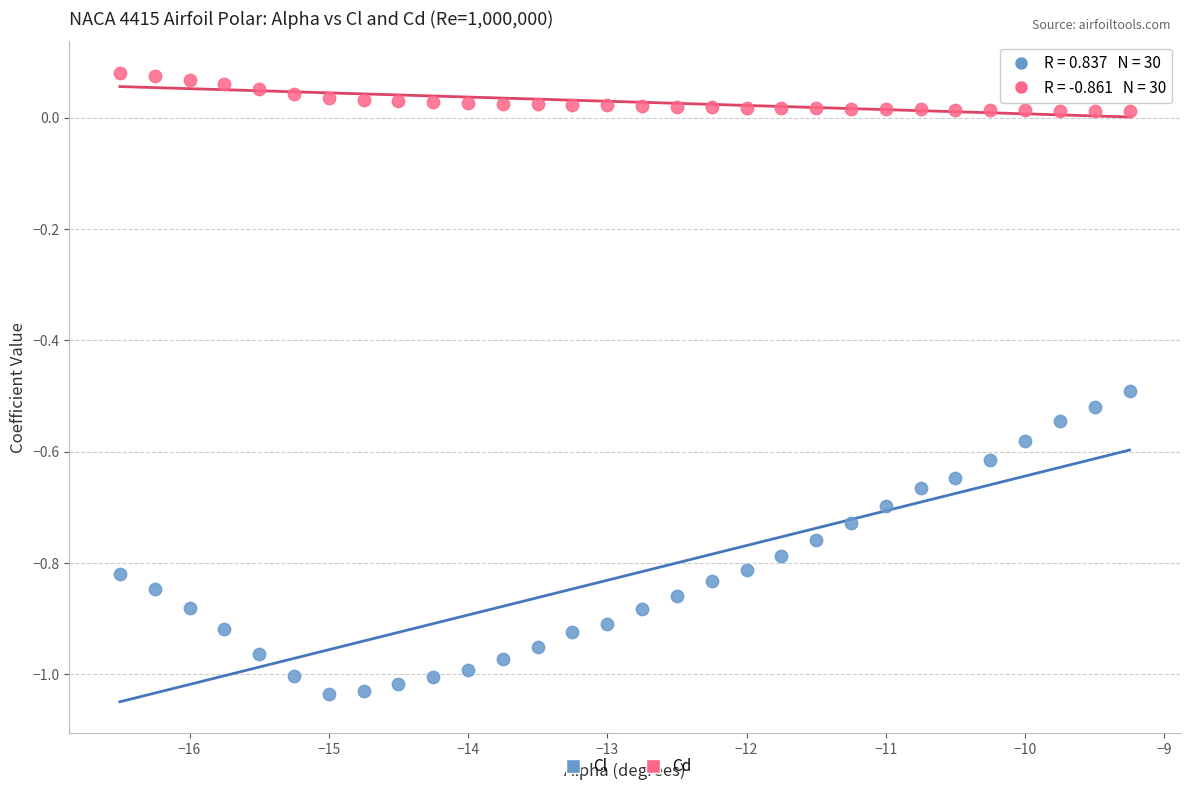

Across all data points, what is the range of Y values (max minus min)?

1.1